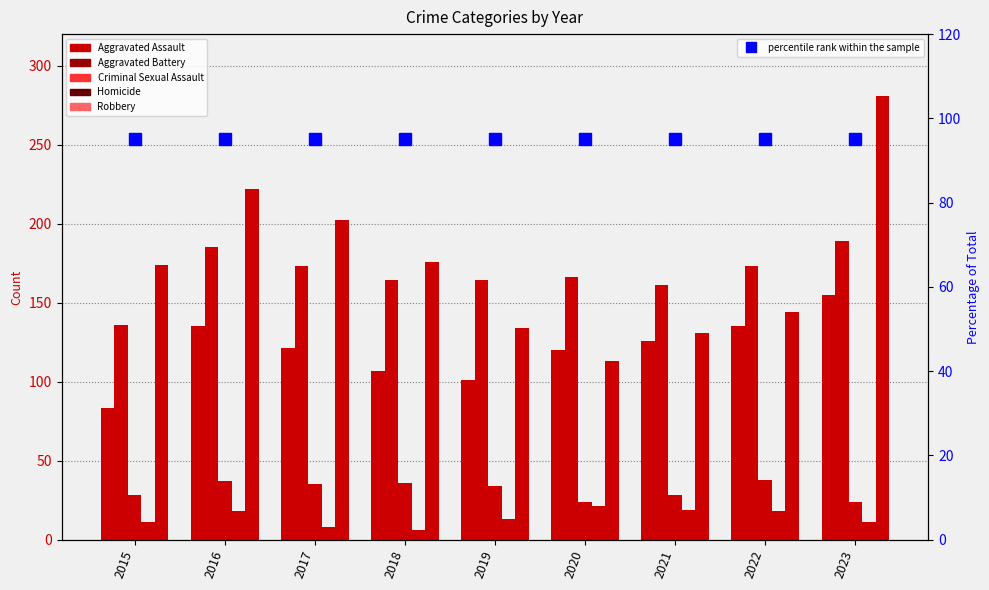

Are the bars horizontal?

No